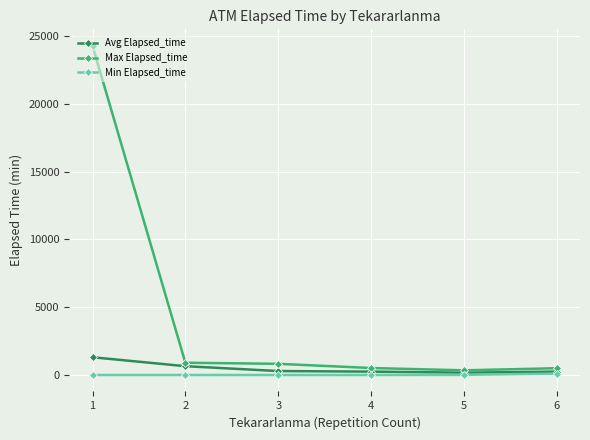

Which series has the largest range (max minus min)?

Max Elapsed_time